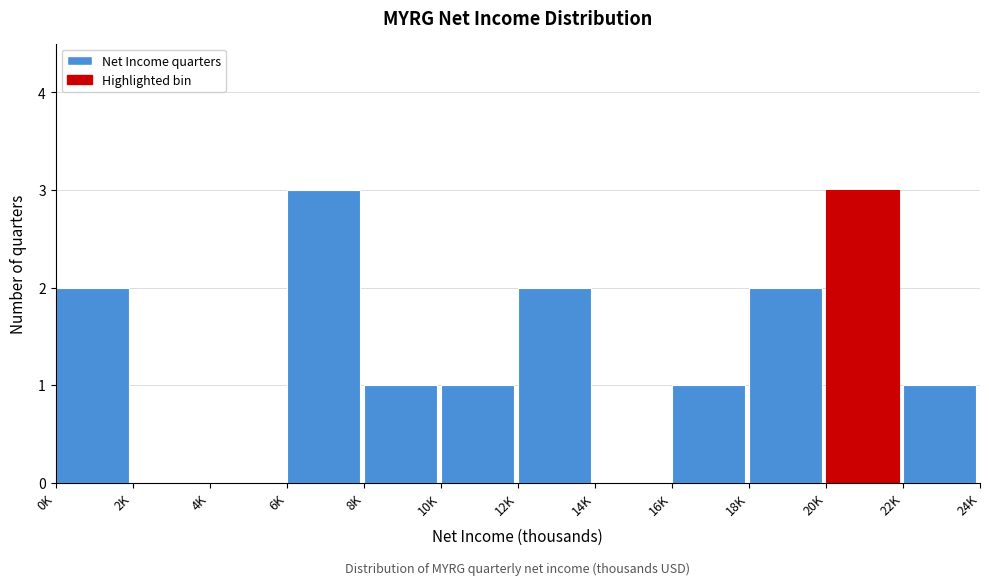

Reading right to left, transcribe all the data shown in this chart.

22K=1	20K=3	18K=2	16K=1	14K=0	12K=2	10K=1	8K=1	6K=3	4K=0	2K=0	0K=2